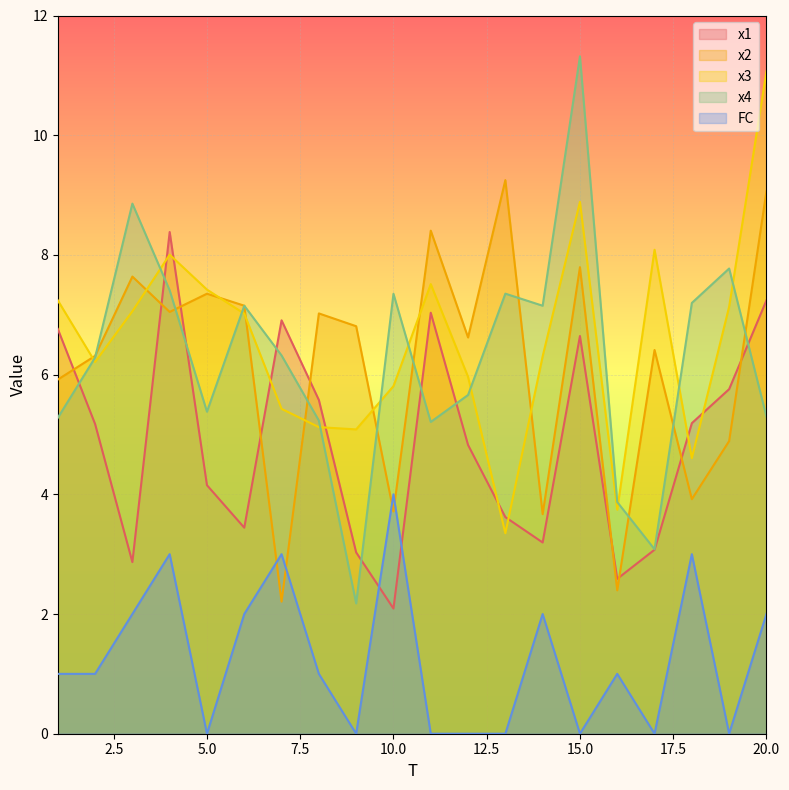

At which category does FC reach its first local valley?

5